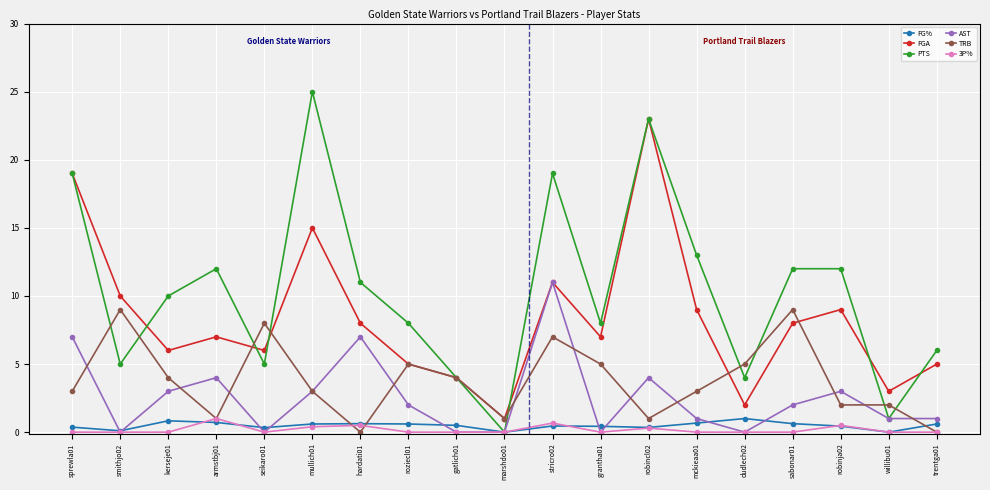

What position from the right is robinja02?

3